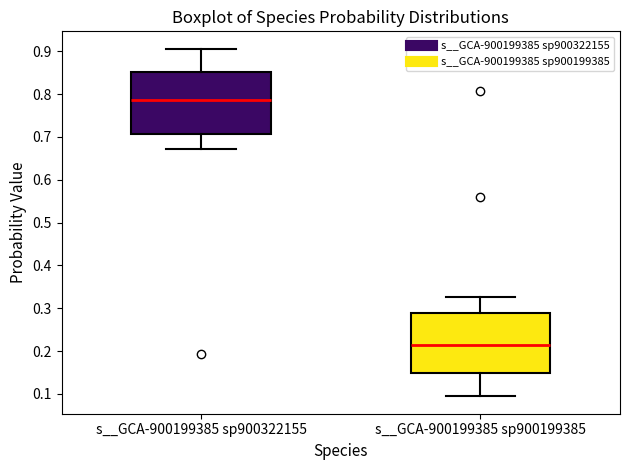

Reading left to right, read every box against the y-axis: the position of its median line, the range the box covers, and the ends of its whiskers. The values are not printed on the chart, so give them approximately, as read against the axis.

s__GCA-900199385 sp900322155: median 0.79, box 0.71 to 0.85, whiskers 0.67 to 0.91
s__GCA-900199385 sp900199385: median 0.21, box 0.15 to 0.29, whiskers 0.09 to 0.33